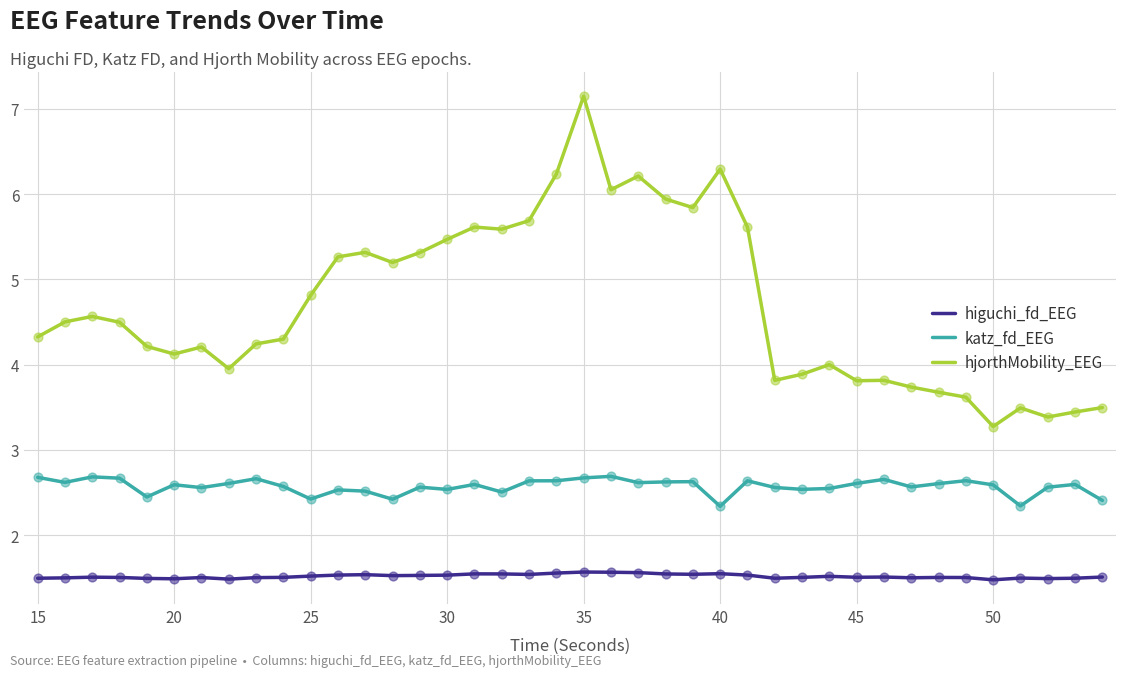

Which series has the widest spread of values?

hjorthMobility_EEG